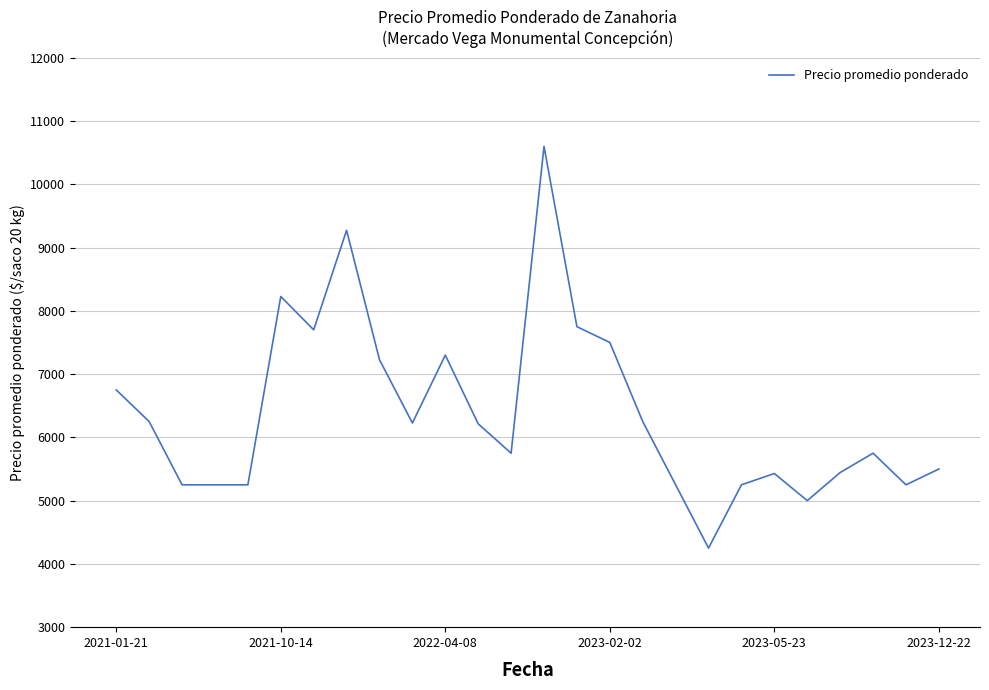

What is the difference between the maximum and minimum values?

6350